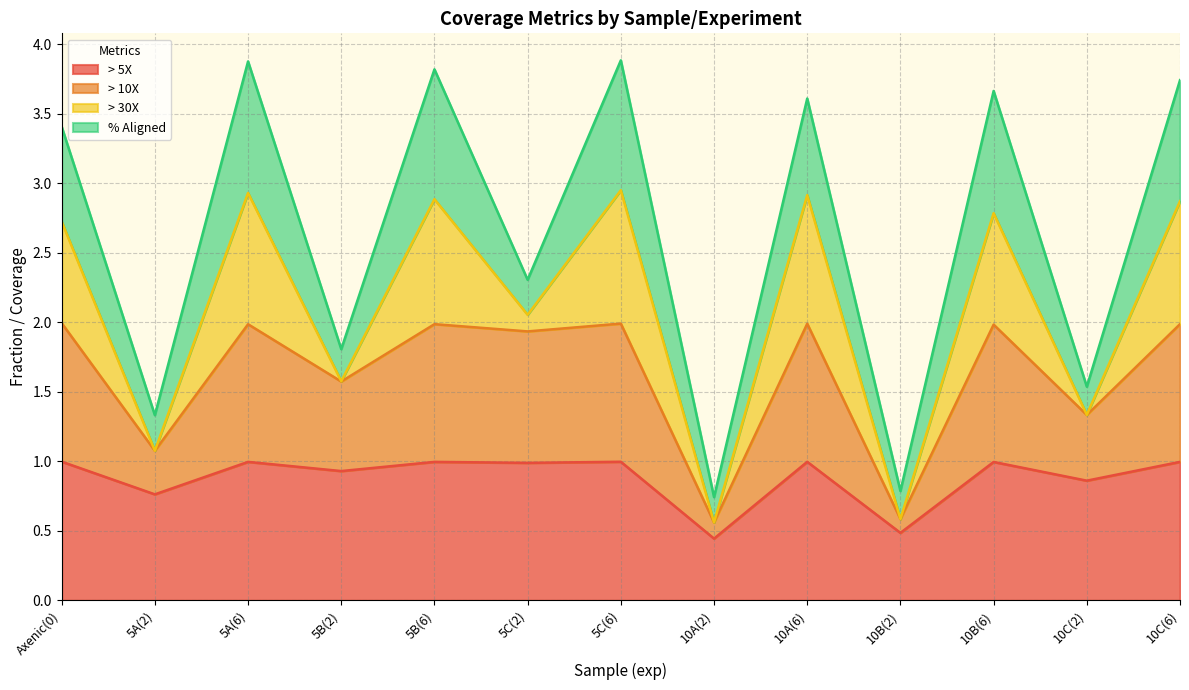

True or false: > 5X has a value of 0.4 at Axenic(0).

False